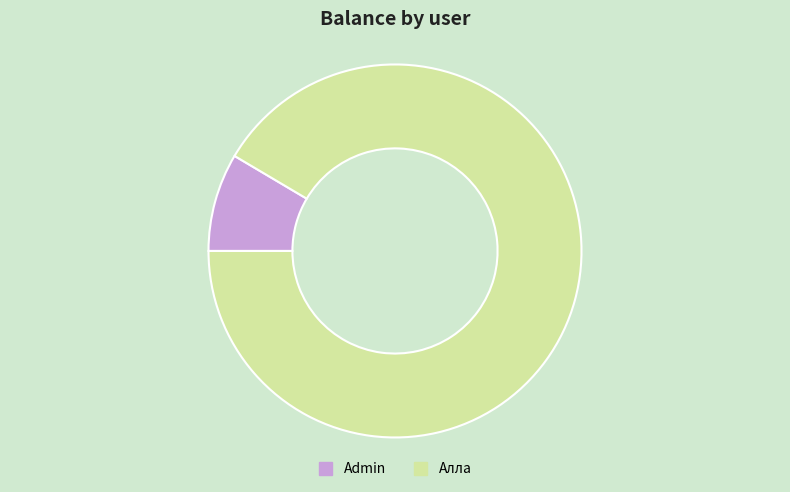

How many slices are in this pie chart?

2